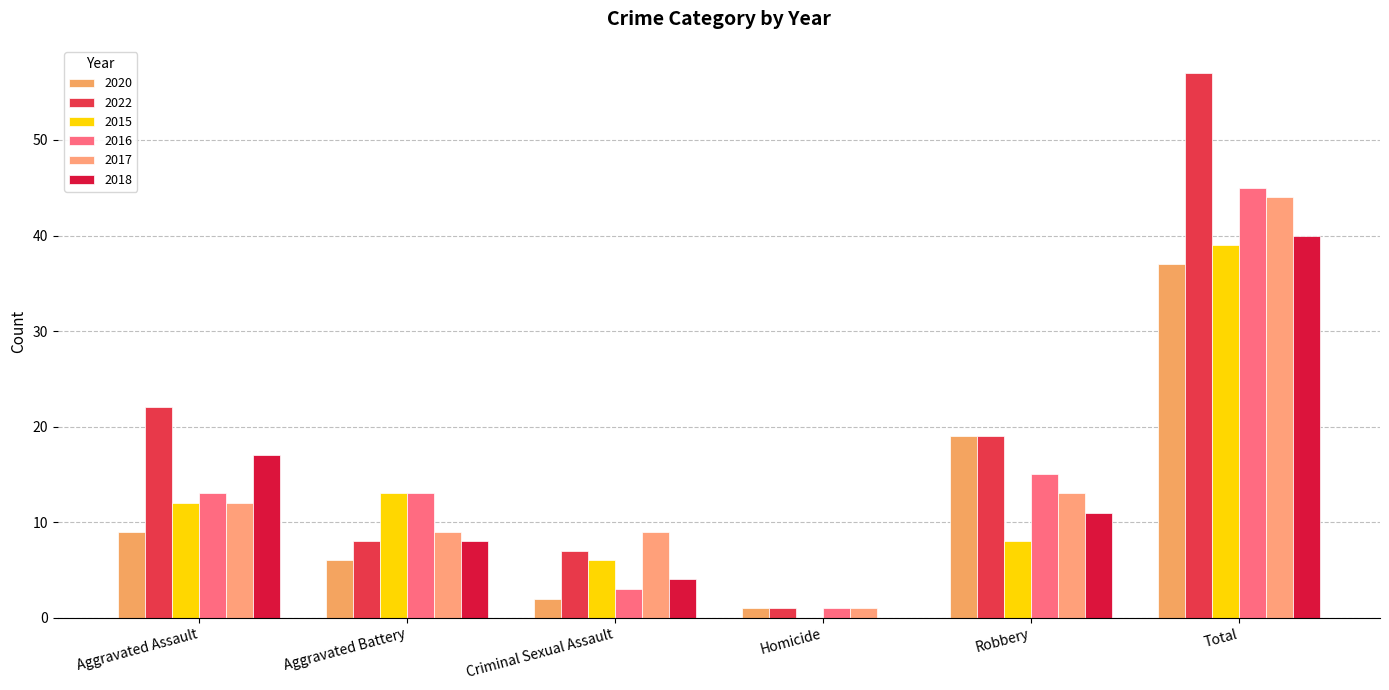

The 2017 series shows 13 at Robbery. True or false?

True